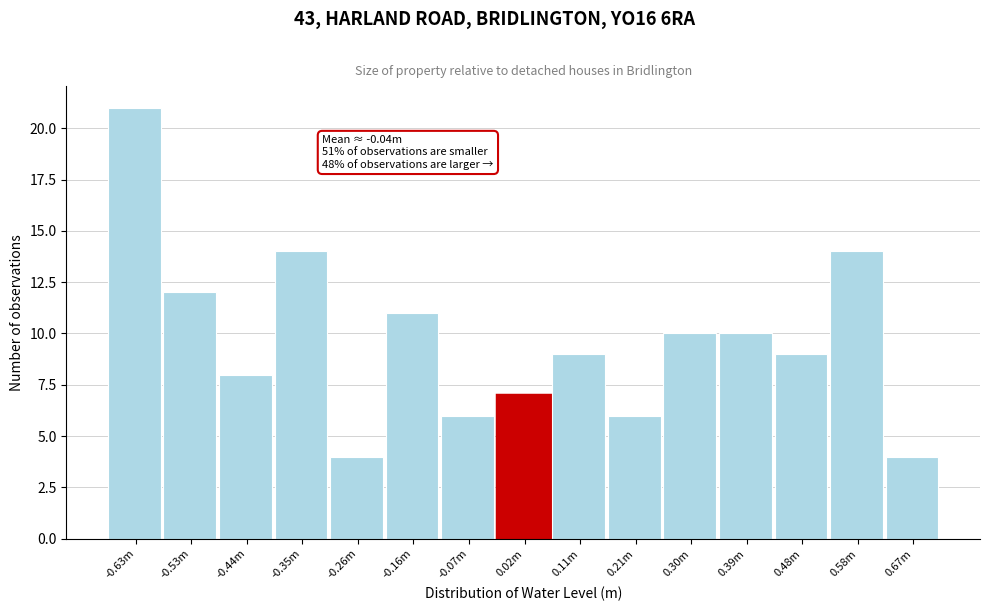

Reading left to right, list all the values displayed in this chart.

-0.63m=21	-0.53m=12	-0.44m=8	-0.35m=14	-0.26m=4	-0.16m=11	-0.07m=6	0.02m=7	0.11m=9	0.21m=6	0.30m=10	0.39m=10	0.48m=9	0.58m=14	0.67m=4